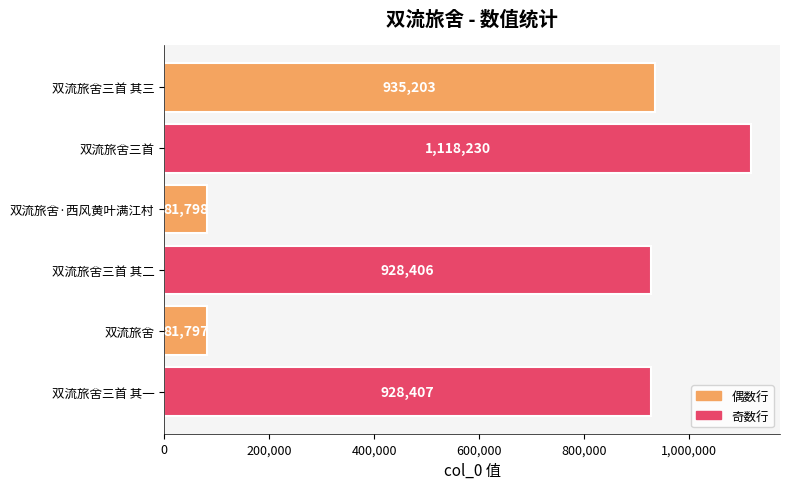

What is the difference between the maximum and minimum values?

1036433